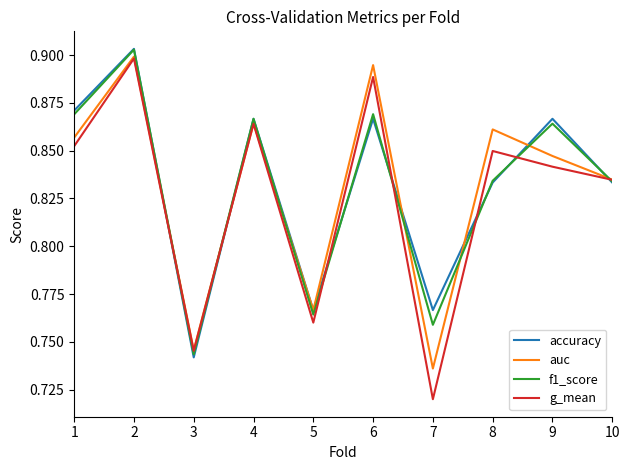

At which label is auc closest to 0?

7